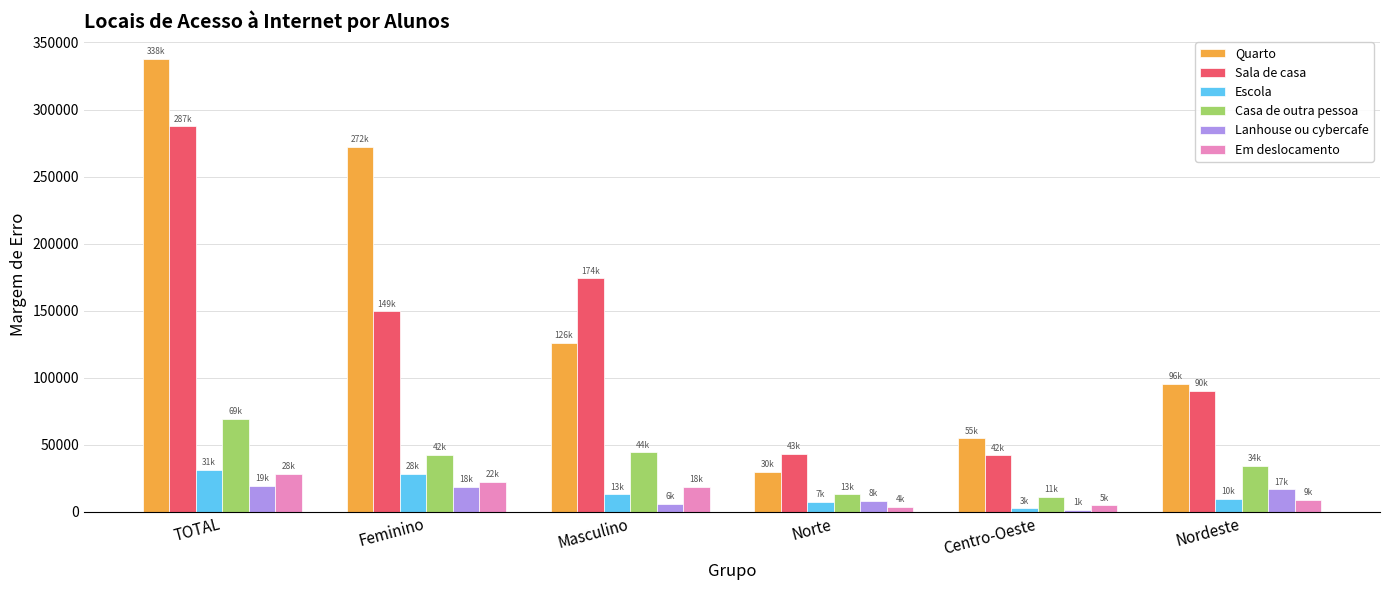

Is the value of Quarto at Feminino greater than the value of Casa de outra pessoa at TOTAL?

Yes